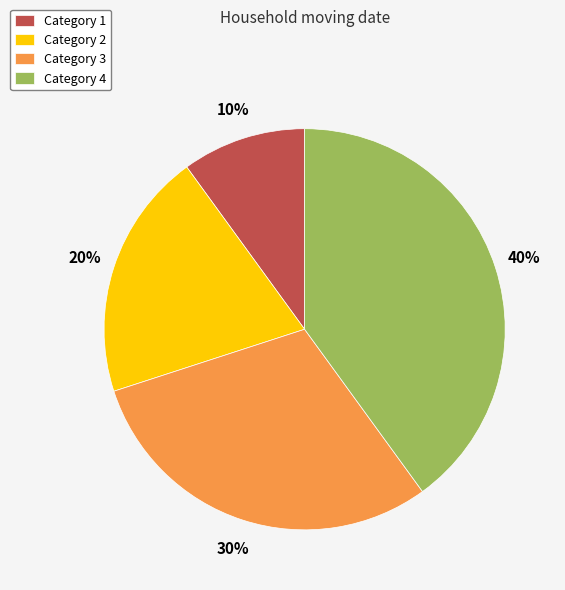

Do Category 2 and Category 1 together represent more than half of the pie?

No